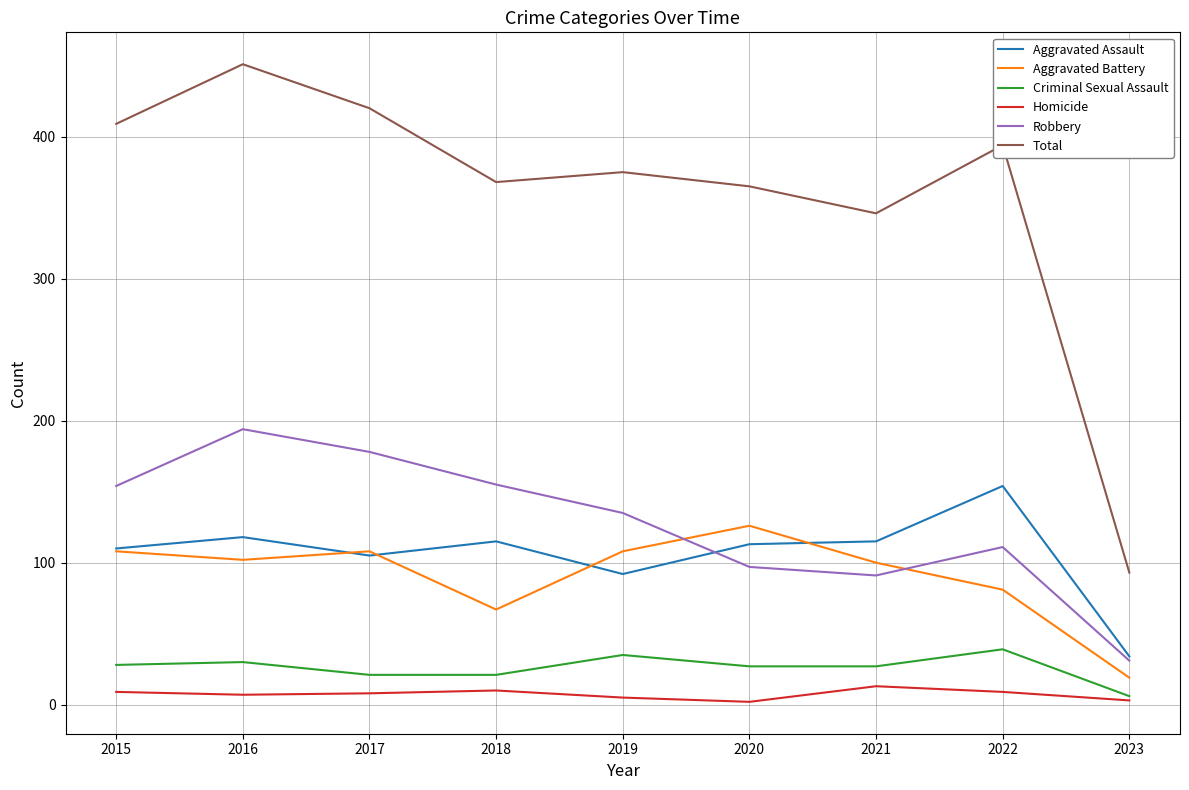

What is the greatest value displayed?

451